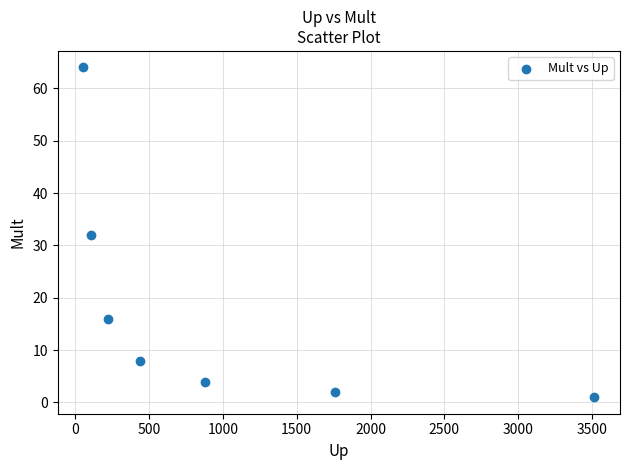

What is the range of Y values (max minus min)?

63